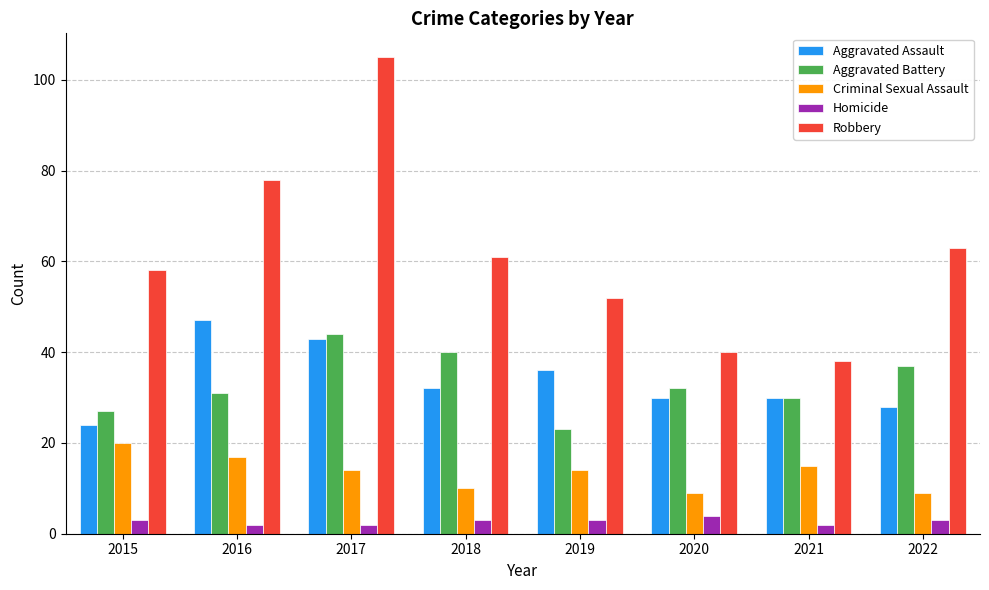

Is it true that Aggravated Battery equals 61 at 2022?

False